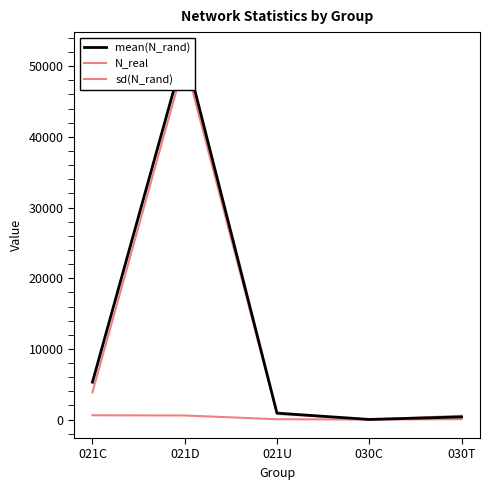

Between 021D and 030C, which is larger?

021D